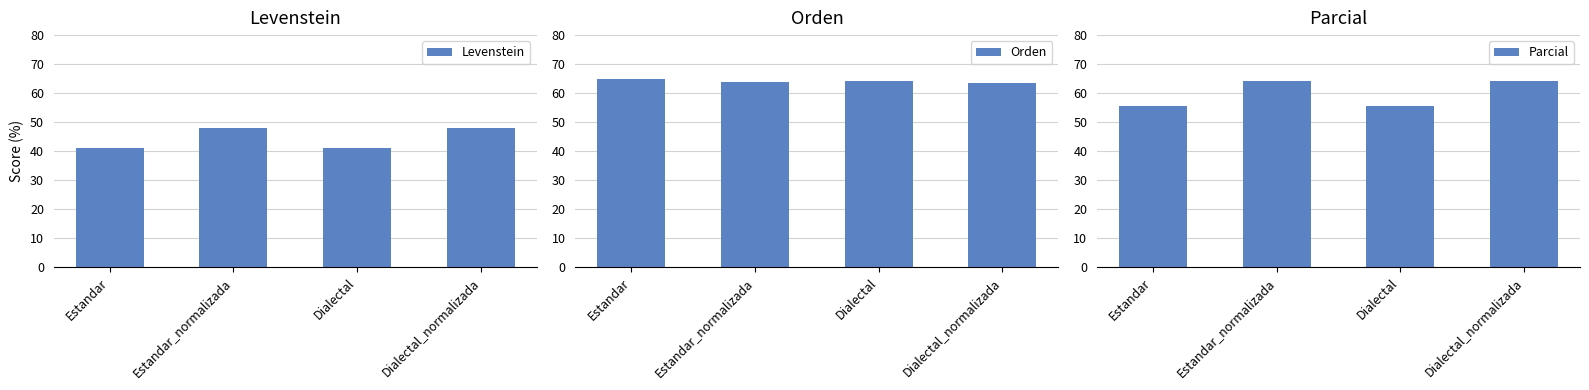

True or false: Orden has a value of 25.4 at Estandar.

False